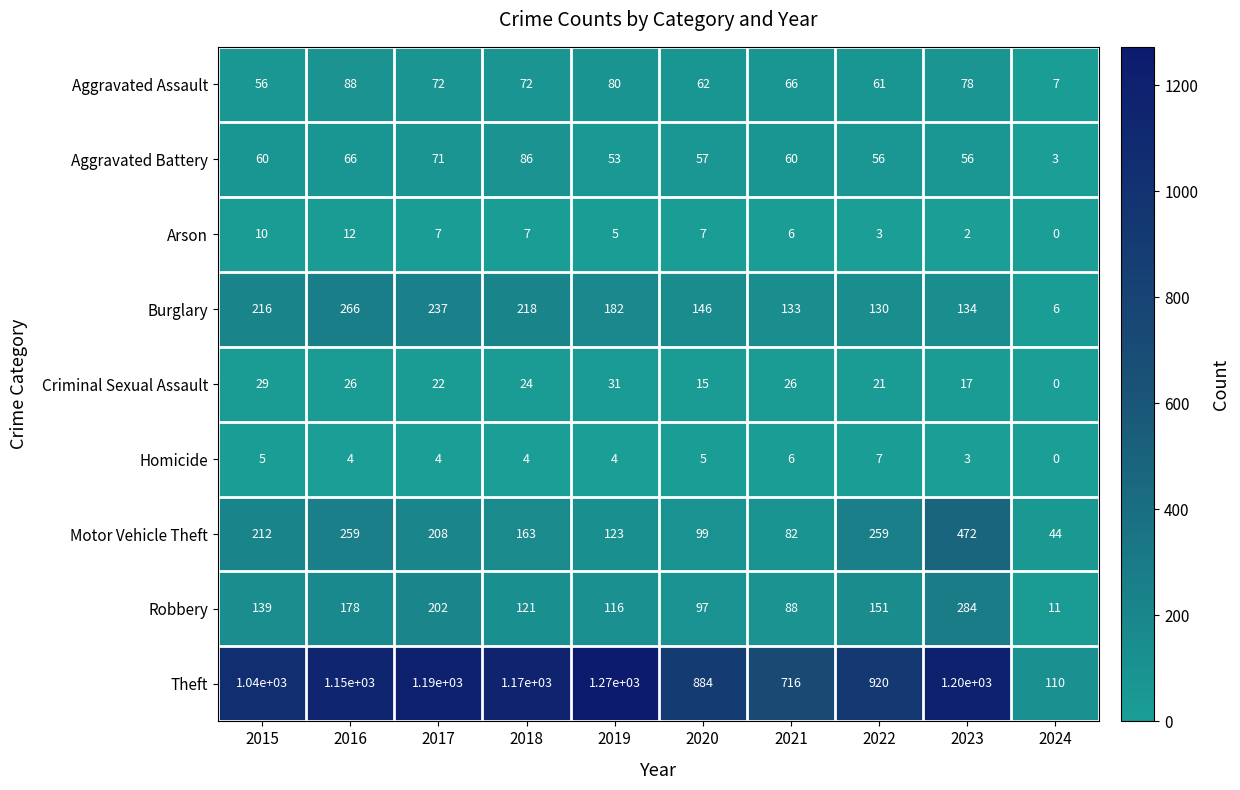

What is the sum of the Burglary values at 2016 and 2018?

484